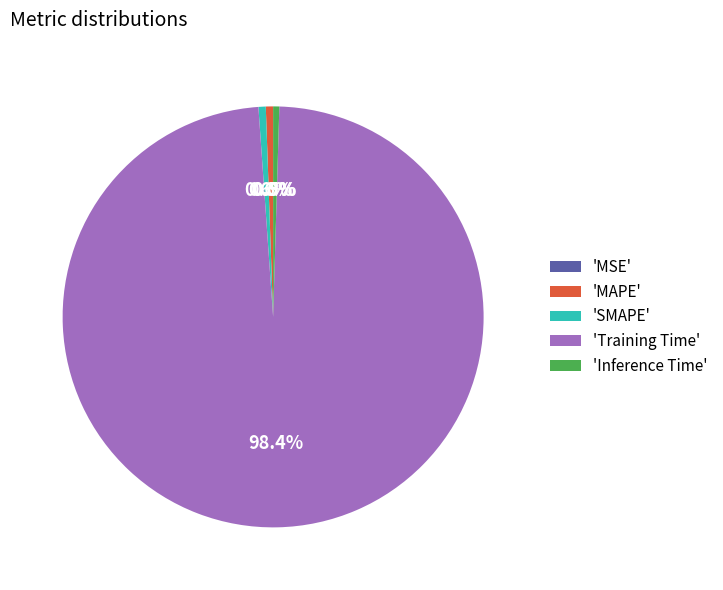

To the nearest percent, what is the difference between the largest and smallest slice percentages?

98%